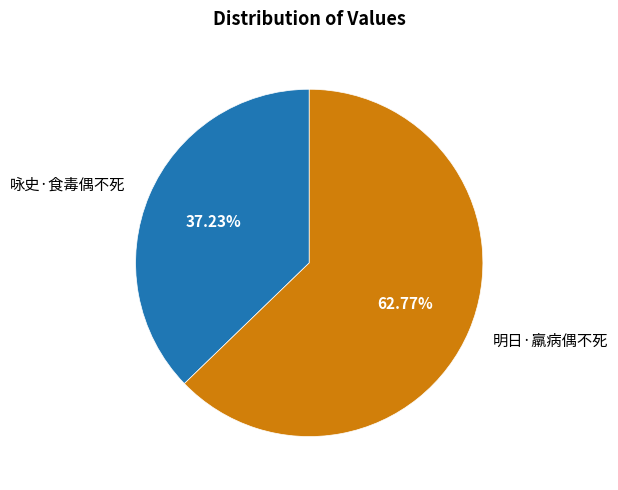

Combined, what portion of the pie is 明日·羸病偶不死 and 咏史·食毒偶不死?

100.0%